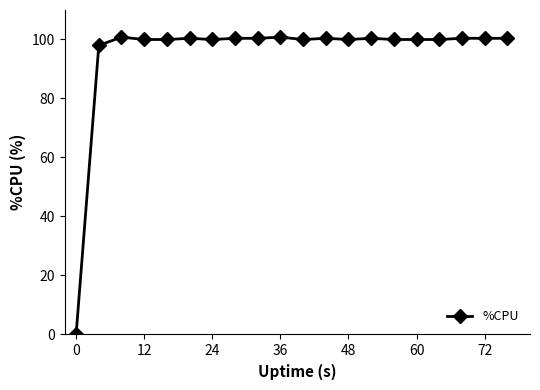

What is the sum of all values?

1902.8